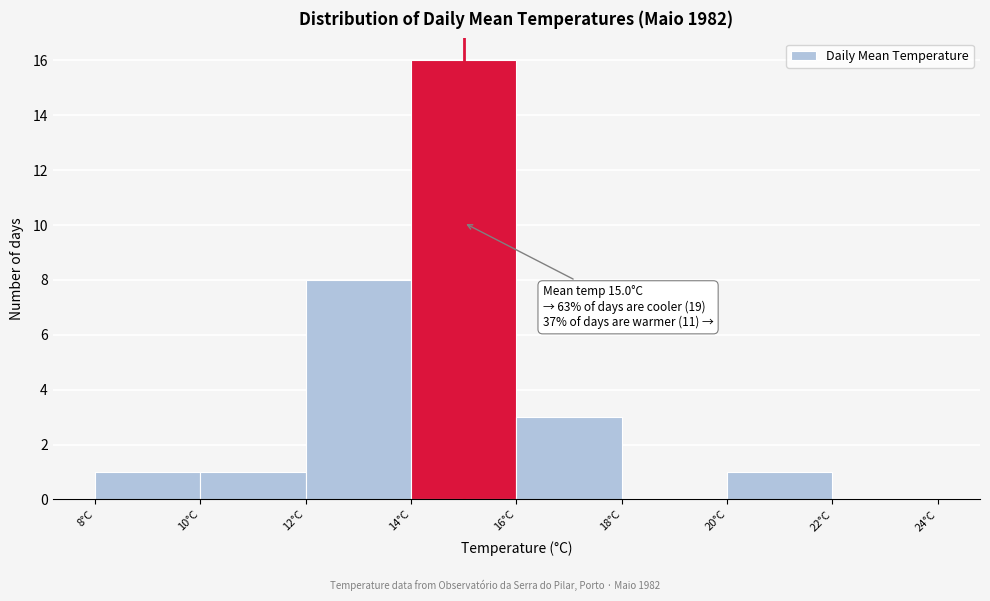

Which range on the x-axis has the tallest bar?

14 to 16